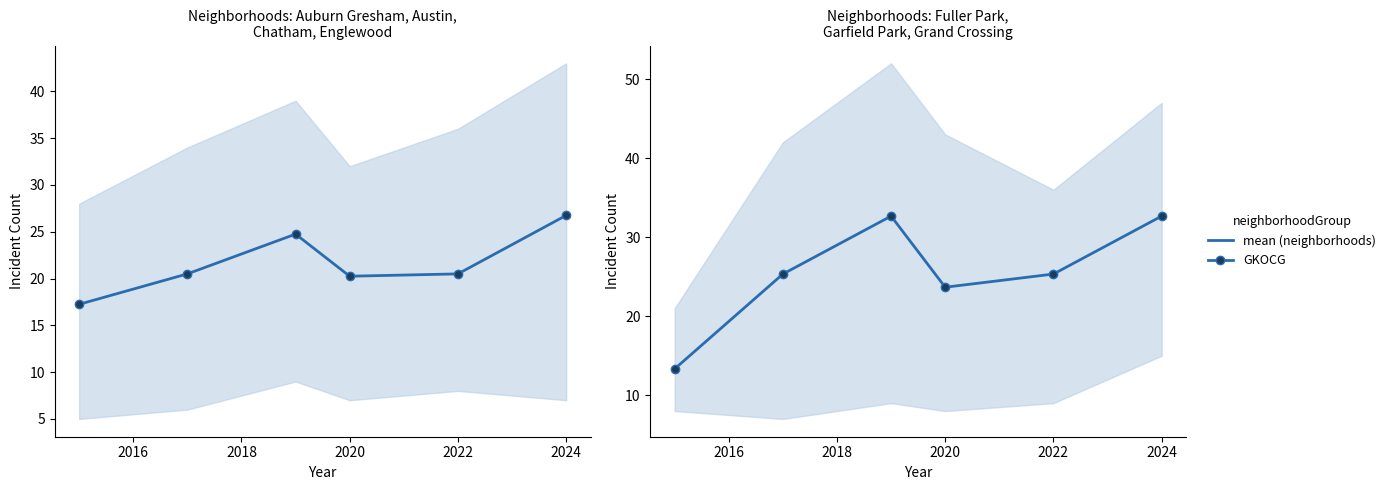

Approximately how many times larger is the value at 2016 compared to 2018?

0.8